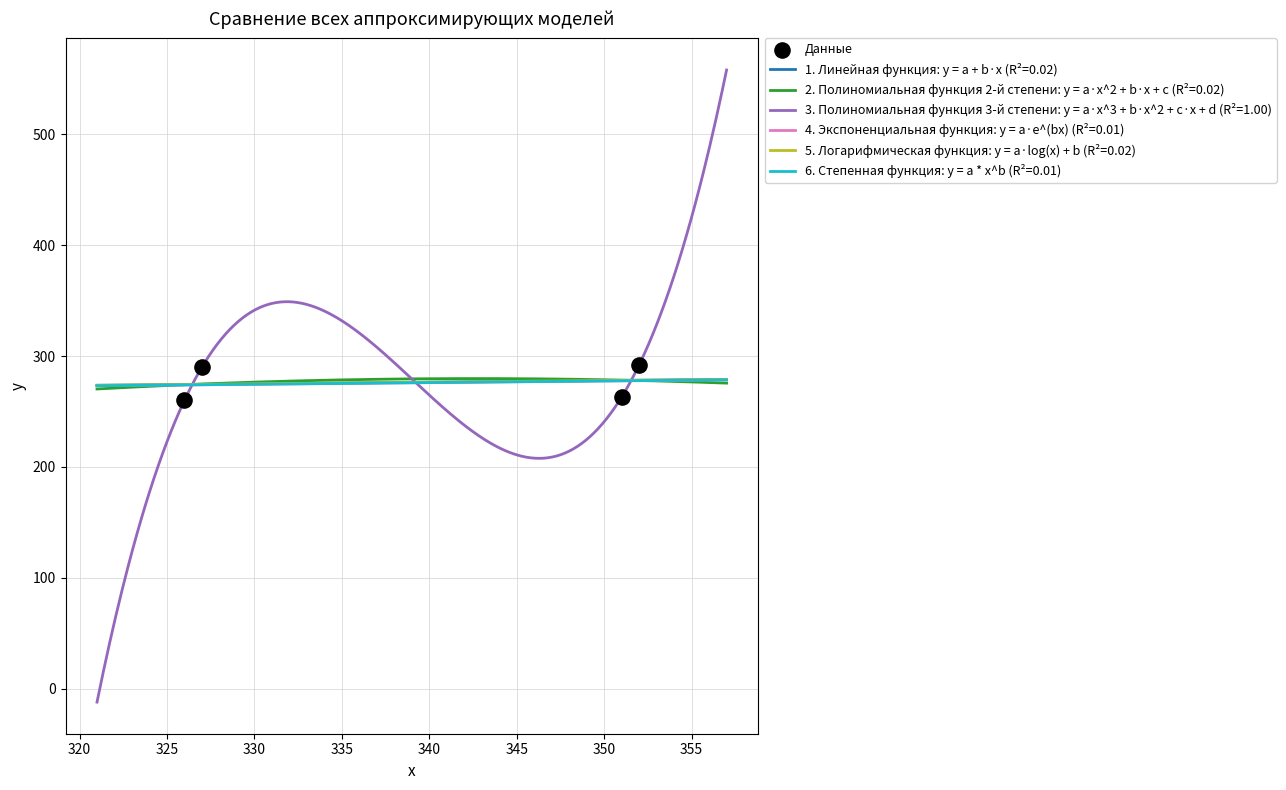

What is the minimum value for 1. Линейная функция: y = a + b·x (R²=0.02)?

273.6